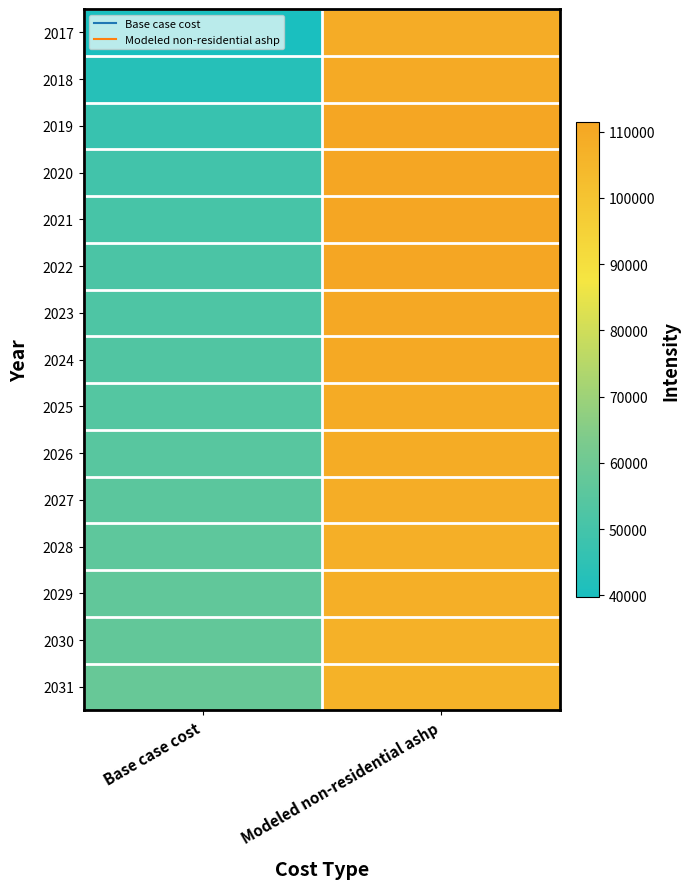

Reading right to left, extract all data points from this chart.

2017: Modeled non-residential ashp=108602.2	Base case cost=39765.9
2018: Modeled non-residential ashp=109513.5	Base case cost=42980.4
2019: Modeled non-residential ashp=111148.5	Base case cost=47294.7
2020: Modeled non-residential ashp=111361.0	Base case cost=49325.0
2021: Modeled non-residential ashp=111223.3	Base case cost=50763.1
2022: Modeled non-residential ashp=110842.0	Base case cost=51778.2
2023: Modeled non-residential ashp=110323.8	Base case cost=52539.5
2024: Modeled non-residential ashp=109721.8	Base case cost=53131.7
2025: Modeled non-residential ashp=109196.3	Base case cost=53808.4
2026: Modeled non-residential ashp=108854.1	Base case cost=54739.0
2027: Modeled non-residential ashp=108426.5	Base case cost=55500.3
2028: Modeled non-residential ashp=107913.0	Base case cost=56092.5
2029: Modeled non-residential ashp=107527.6	Base case cost=56853.8
2030: Modeled non-residential ashp=107001.6	Base case cost=57361.4
2031: Modeled non-residential ashp=106763.6	Base case cost=58291.9